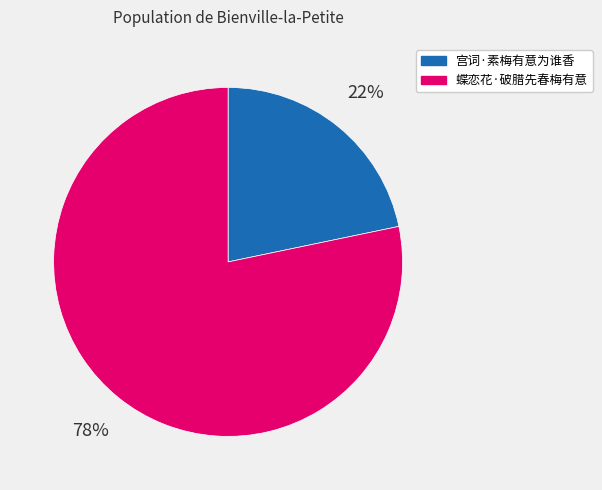

Approximately how many times larger is the value at 宫词·素梅有意为谁香 compared to 蝶恋花·破腊先春梅有意?

0.3